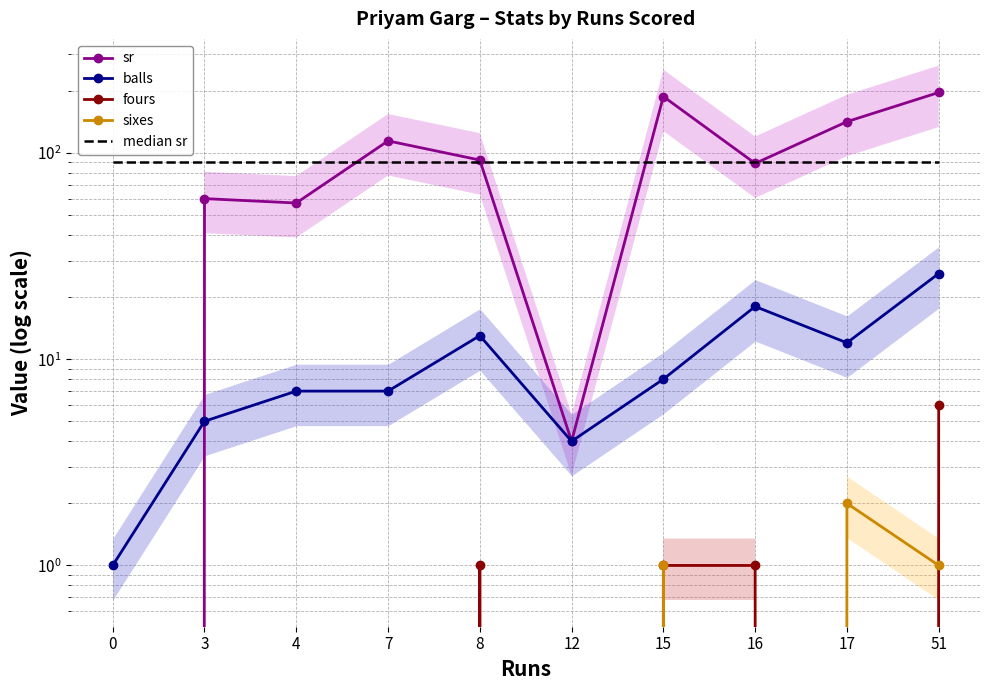

Rank the series at 12 from highest to lowest value.

median sr, sr, balls, fours, sixes